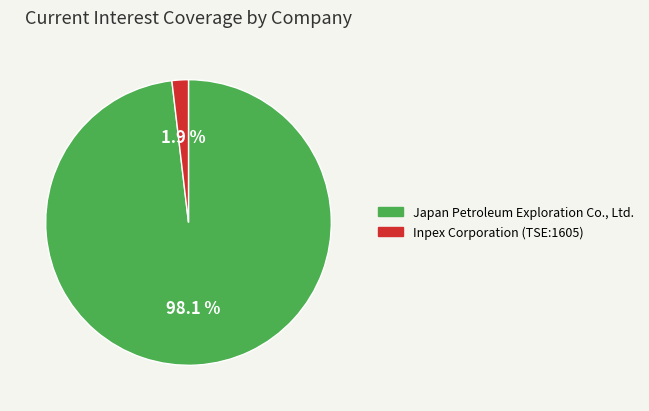

Which has a higher value, Japan Petroleum Exploration Co., Ltd. or Inpex Corporation (TSE:1605)?

Japan Petroleum Exploration Co., Ltd.